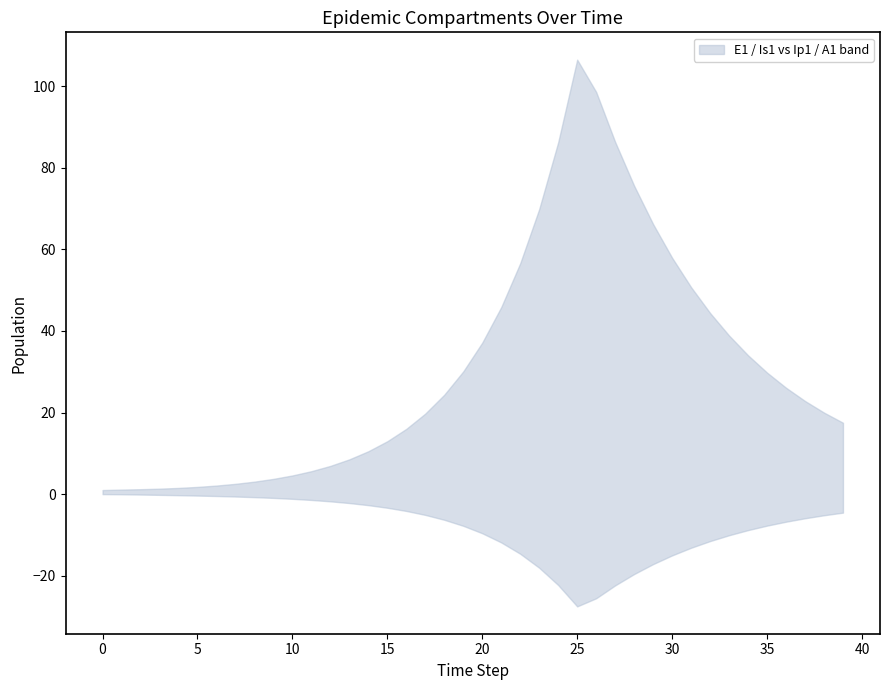

How many data points in Is1 are above 6?

20